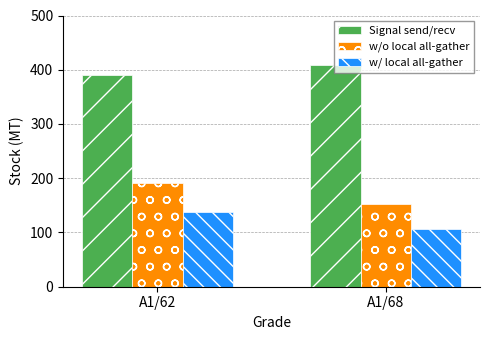

What is the difference between the highest and lowest values at A1/68?

302.2